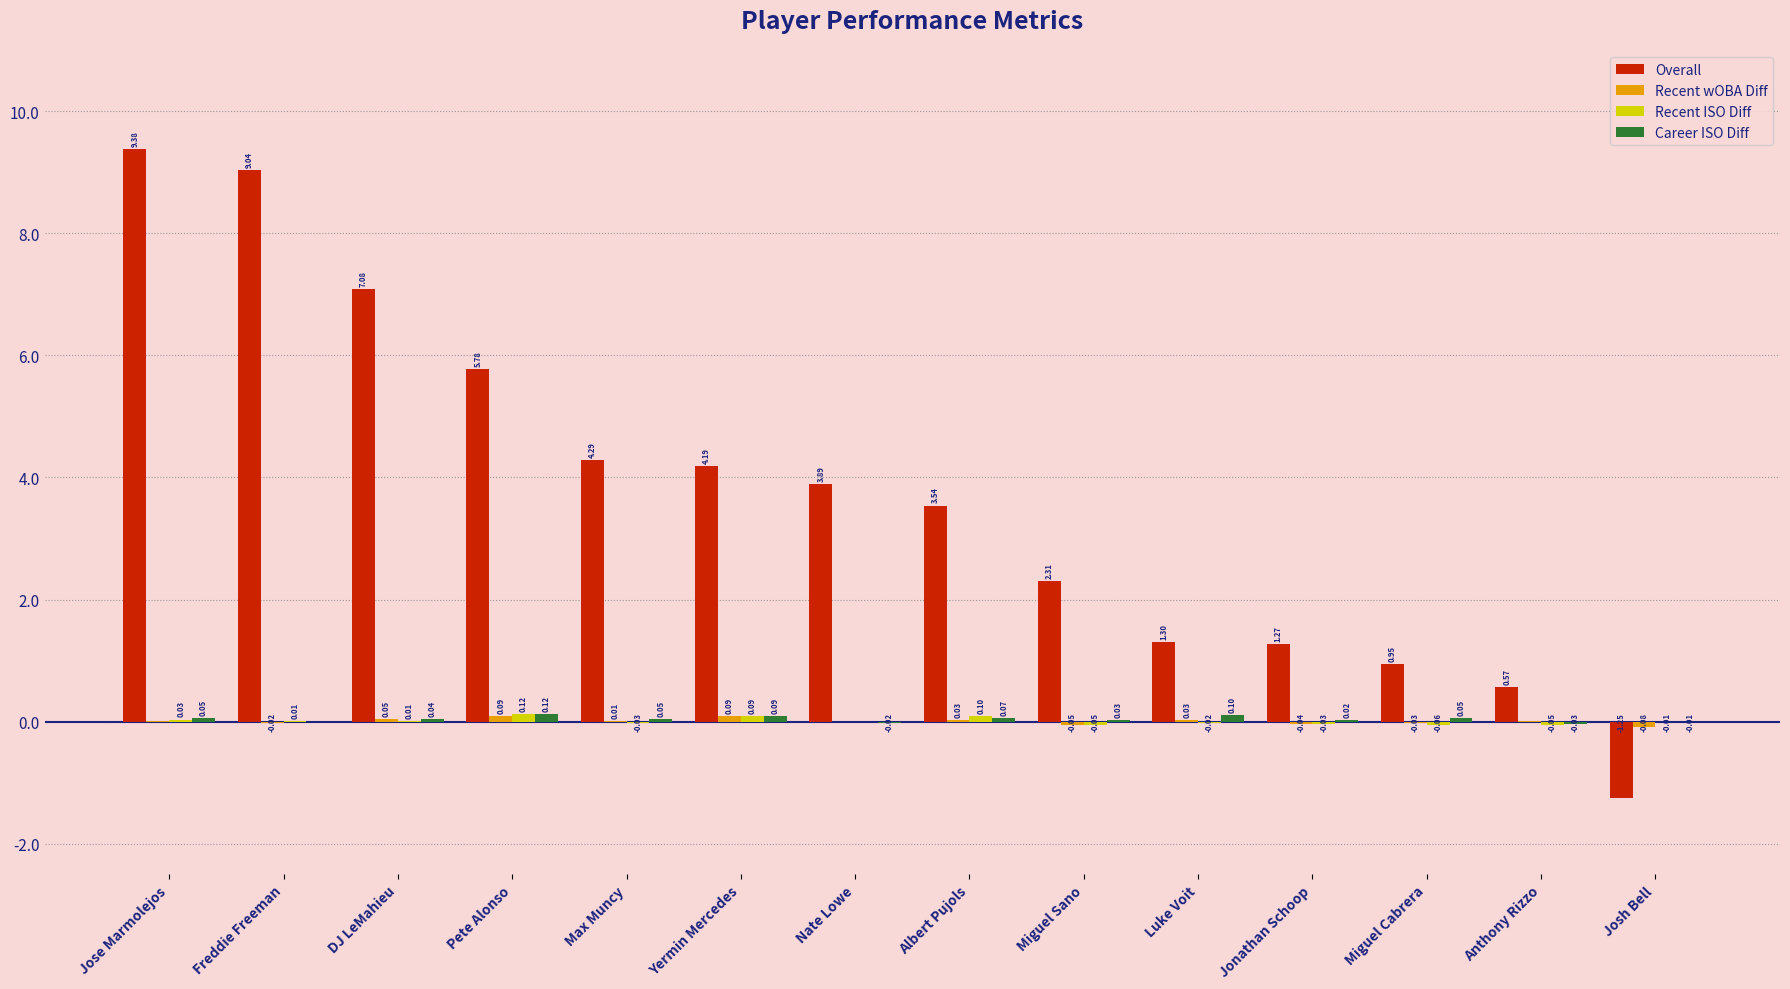

Which series has the widest spread of values?

Overall